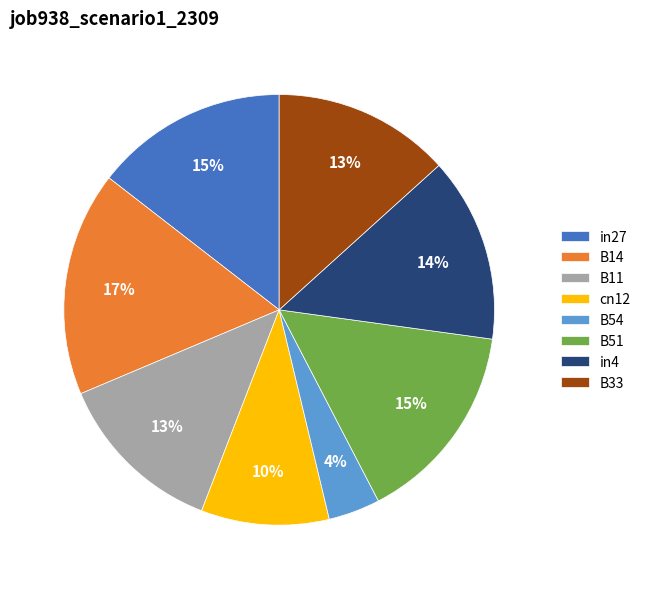

The in4 slice represents 14% of the pie. True or false?

True